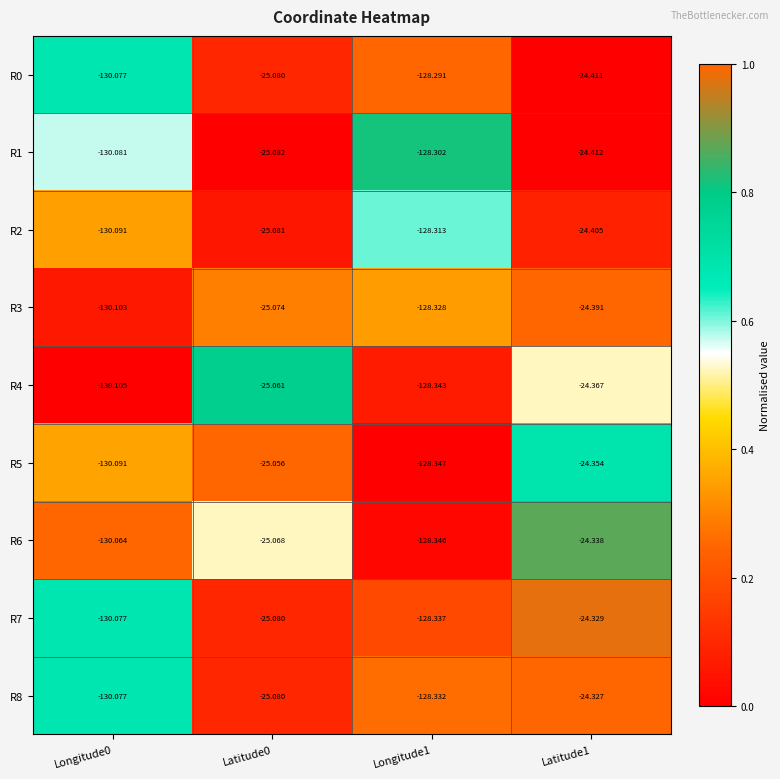

Is the value of R5 at Latitude1 greater than the value of R2 at Latitude1?

Yes